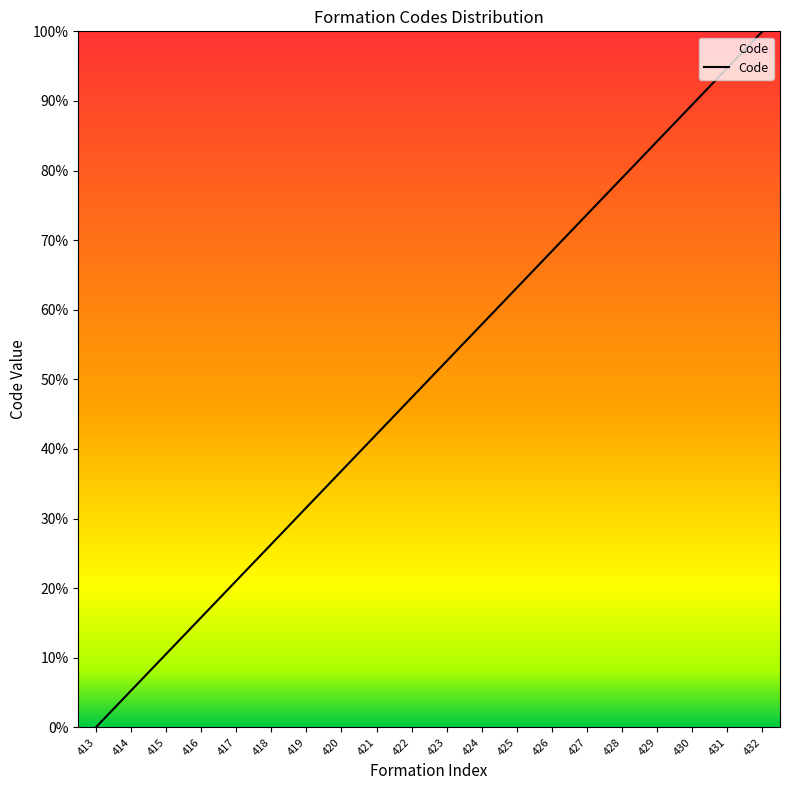

Which label corresponds to the largest value in the chart?

432